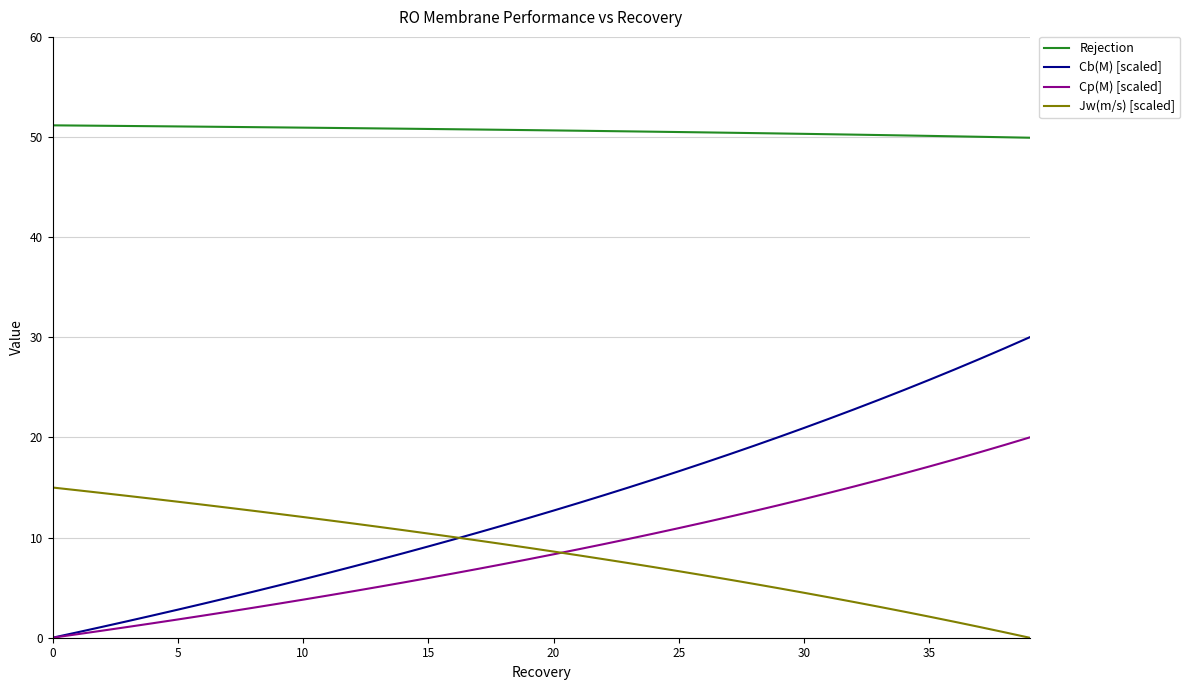

How many positive values does the Jw(m/s) [scaled] series have?

39